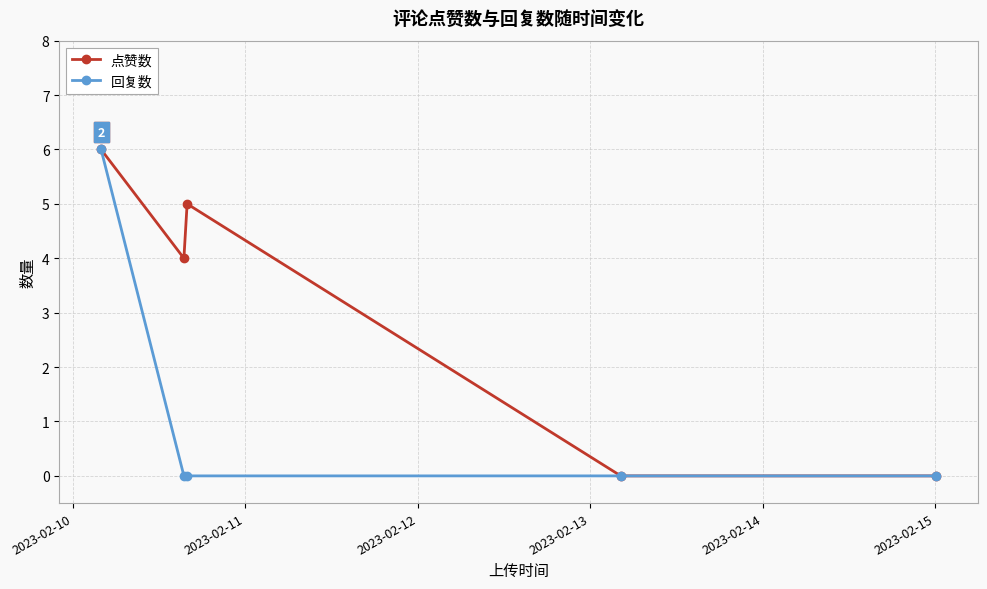

Is this an area chart (filled region under the line)?

No